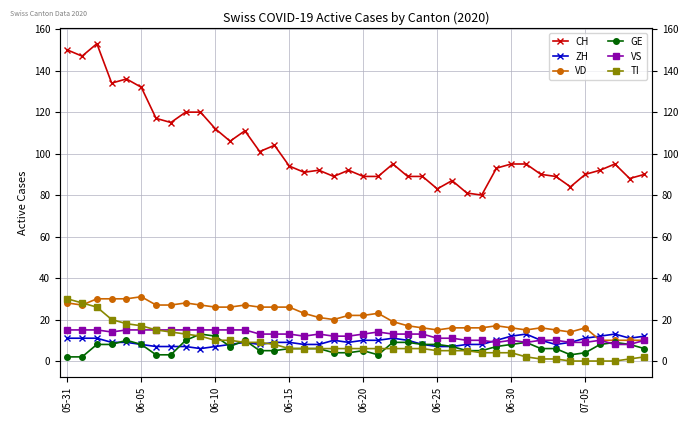

What is the value of the VS point at the 15th from the left?

13